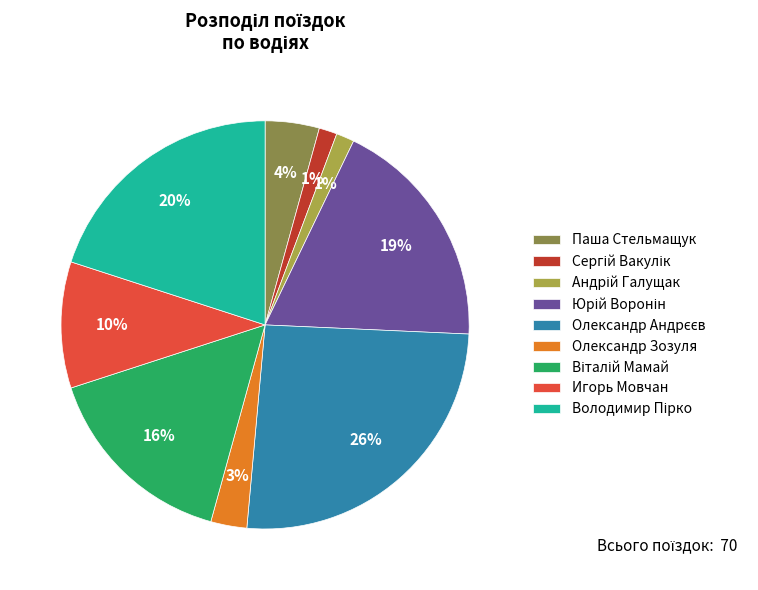

To the nearest percent, what percentage of the pie is Игорь Мовчан?

10%